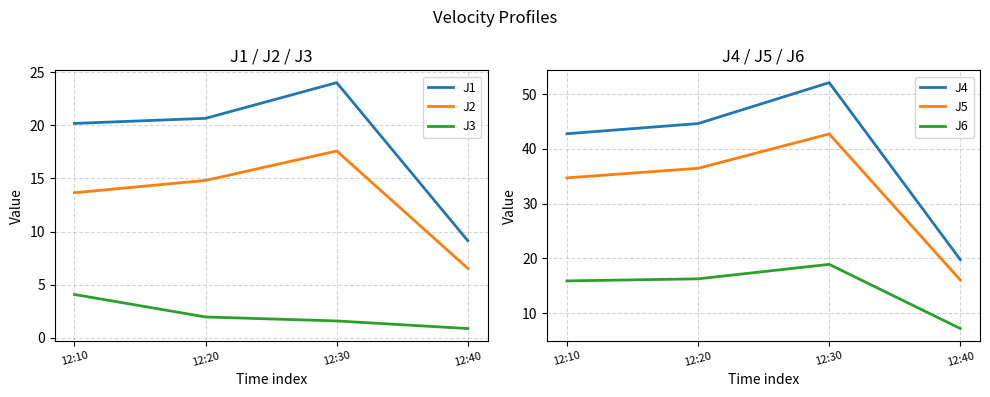

What is the highest value of the J6 series?

18.9